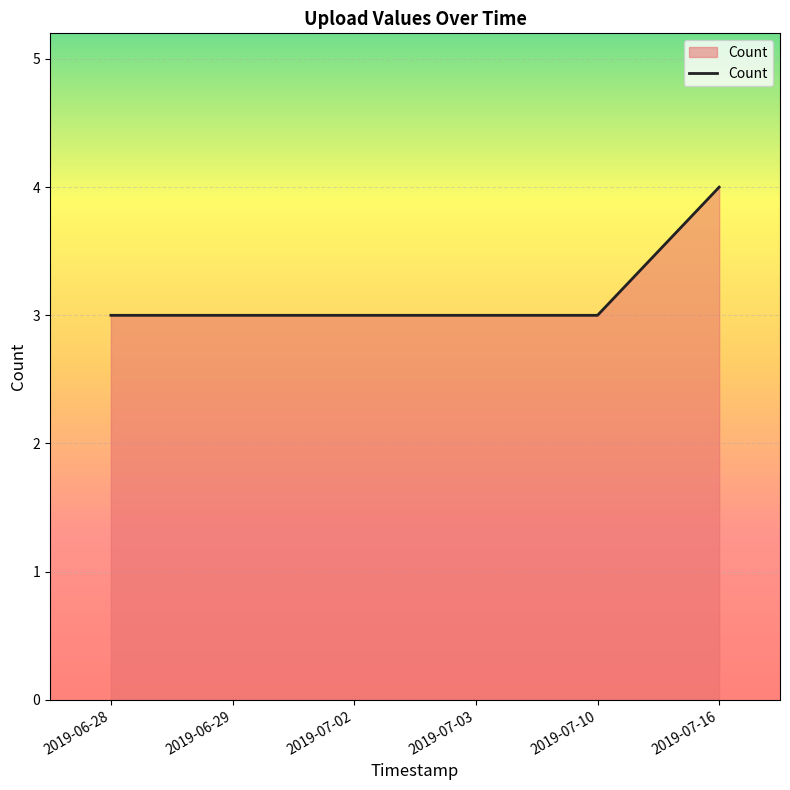

How many lines are shown in the chart?

1